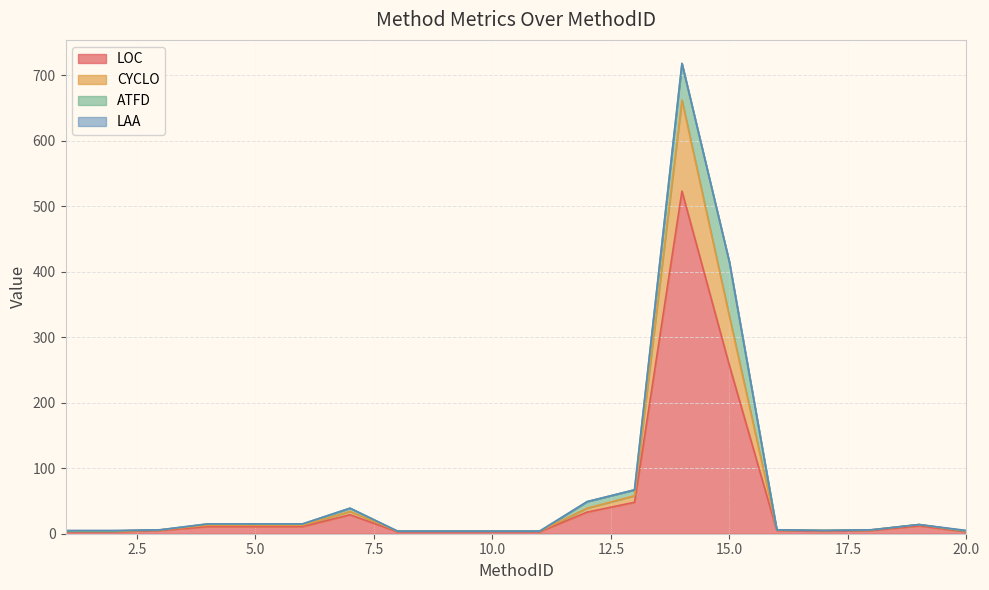

What is the highest value of the LOC series?

523